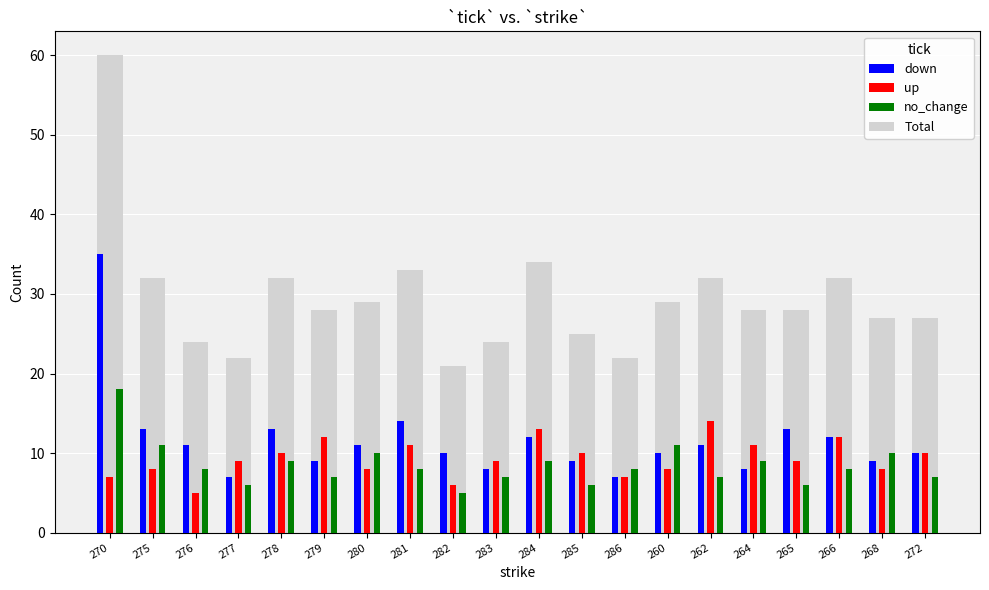

True or false: Total has a value of 34 at 284.

True